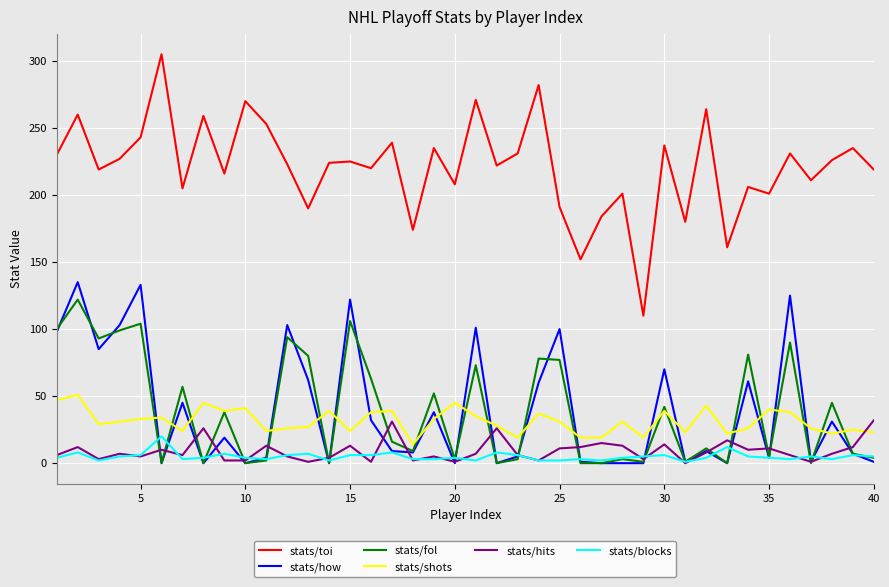

True or false: stats/shots and stats/how cross at least once.

True